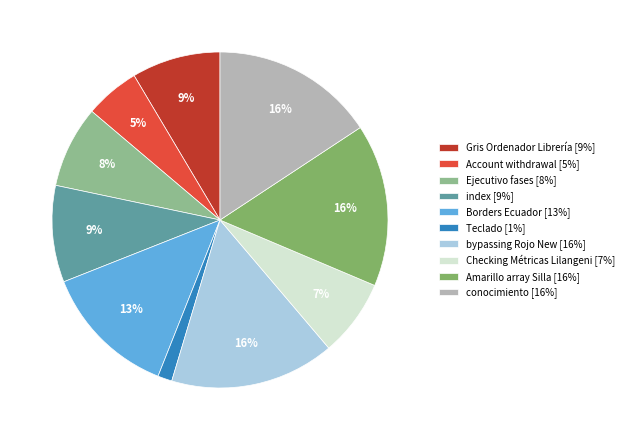

The Gris Ordenador Librería slice represents 9% of the pie. True or false?

True